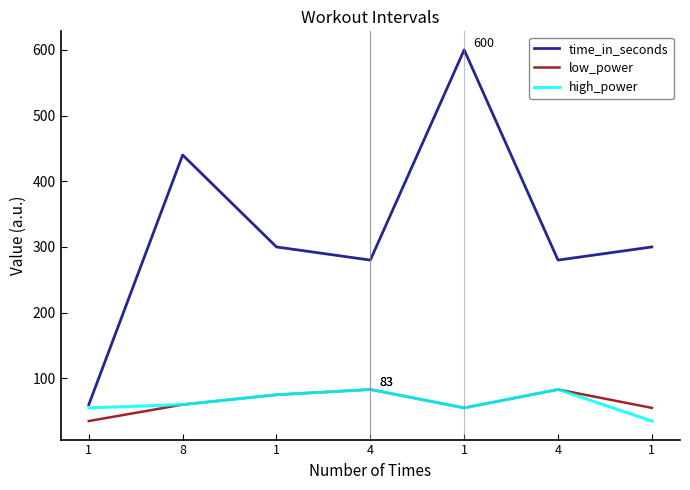

What is the difference between the highest and lowest values at 8?

380